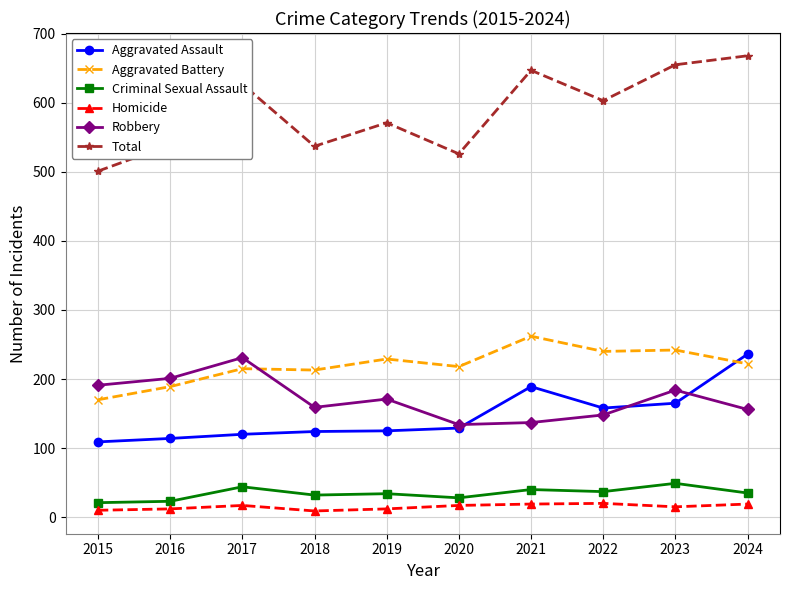

What is the total value across all series at 2020?

1052